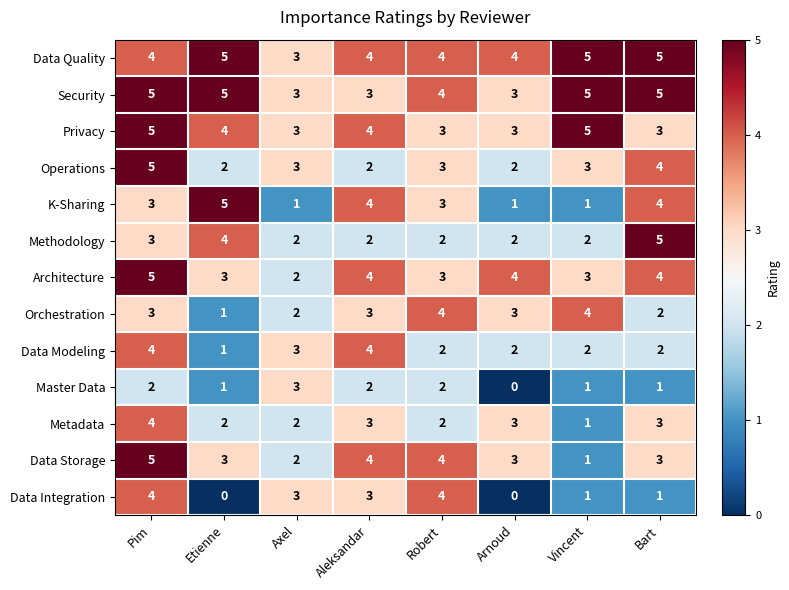

Read the Architecture value at Robert.

3